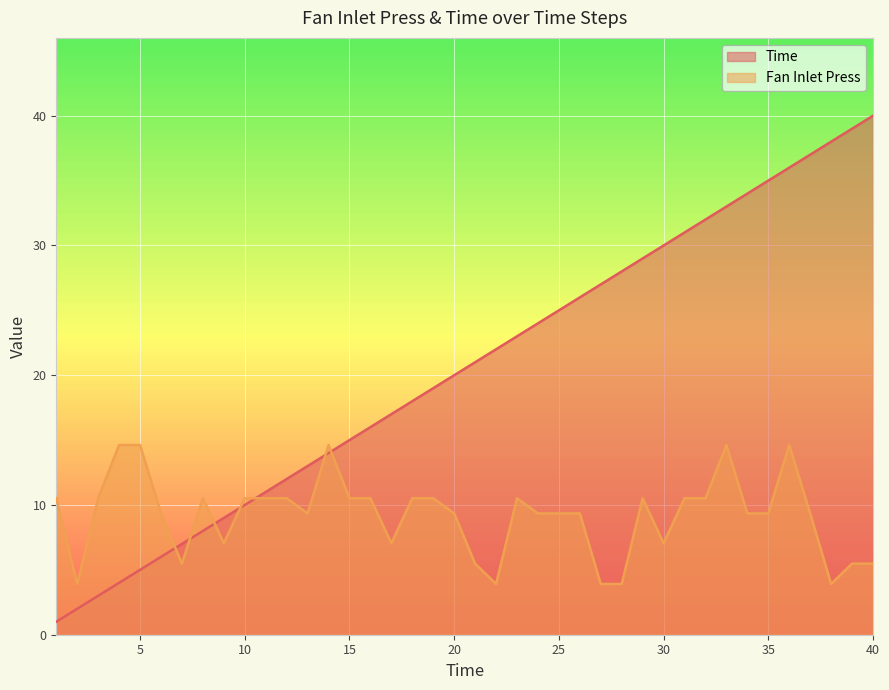

Where is Time nearest to the value 20?

20